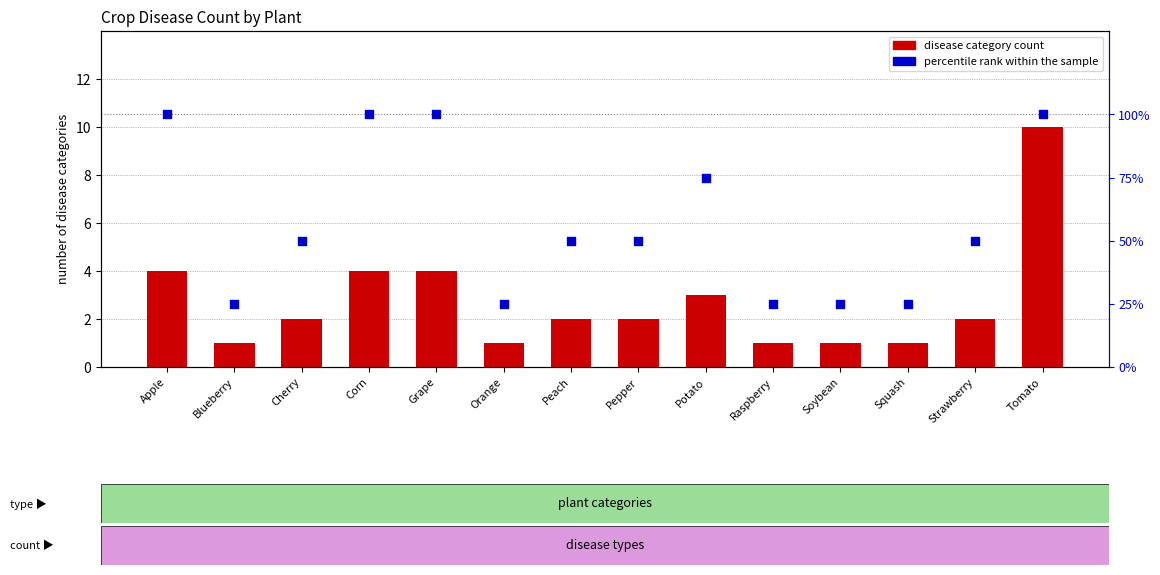

Which series reaches the minimum Y coordinate?

disease category count